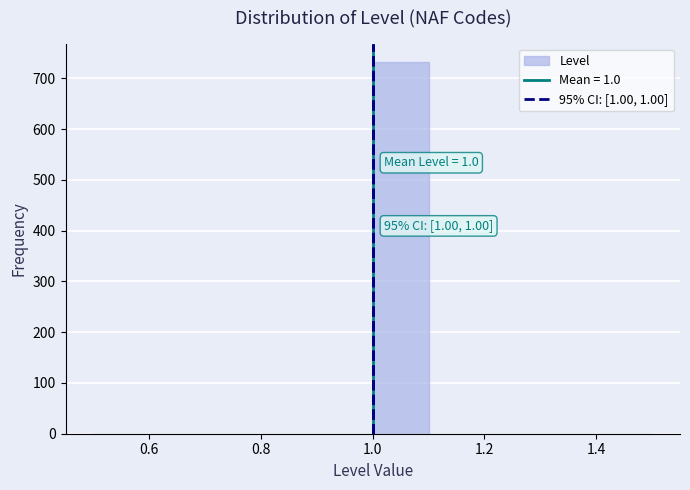

Which range on the x-axis has the tallest bar?

1.0 to 1.1